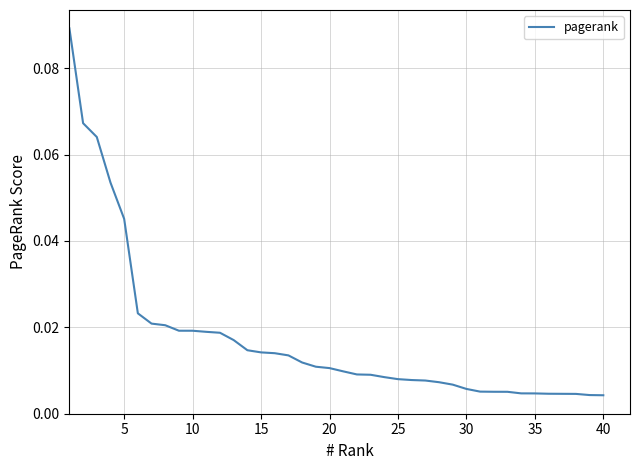

Is it true that the value at 5 is 0.1?

False